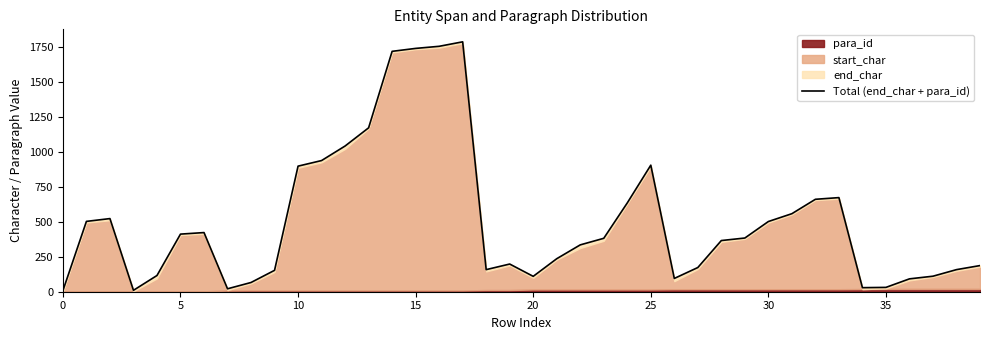

Does the chart have visible grid lines?

No